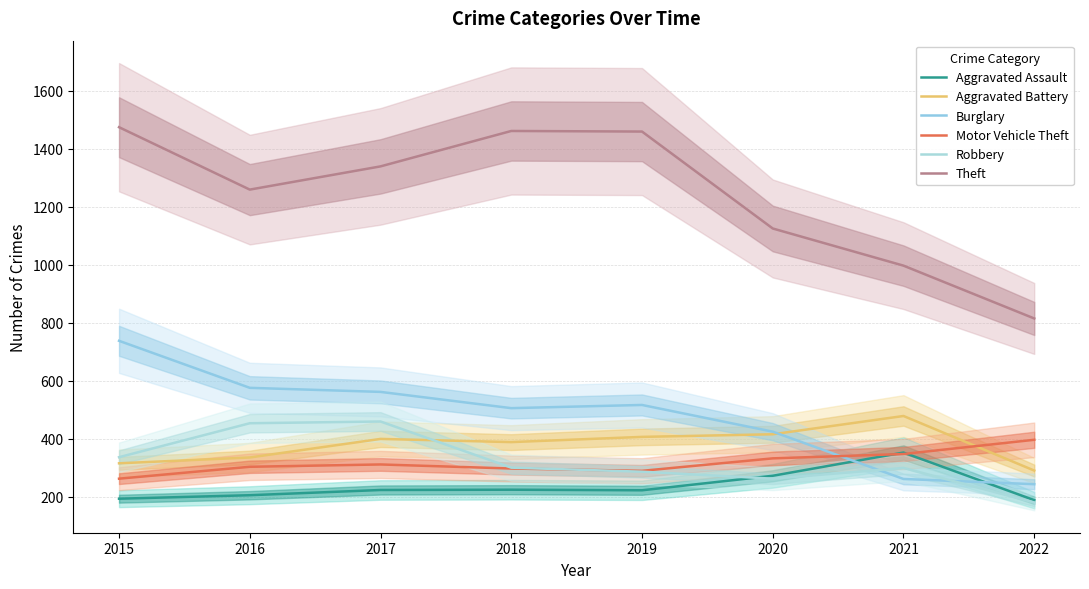

What is the value of the Aggravated Battery point at the 8th from the left?

291